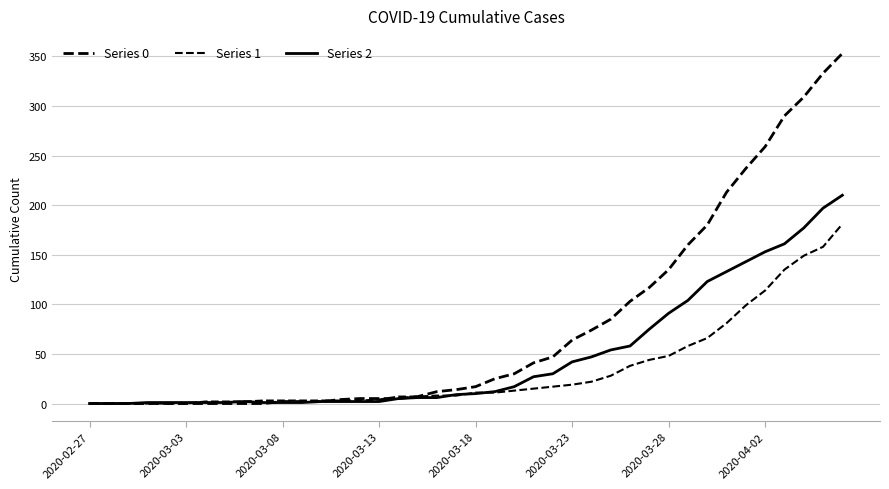

Rank the series by their average value, from highest to lowest.

Series 0, Series 2, Series 1